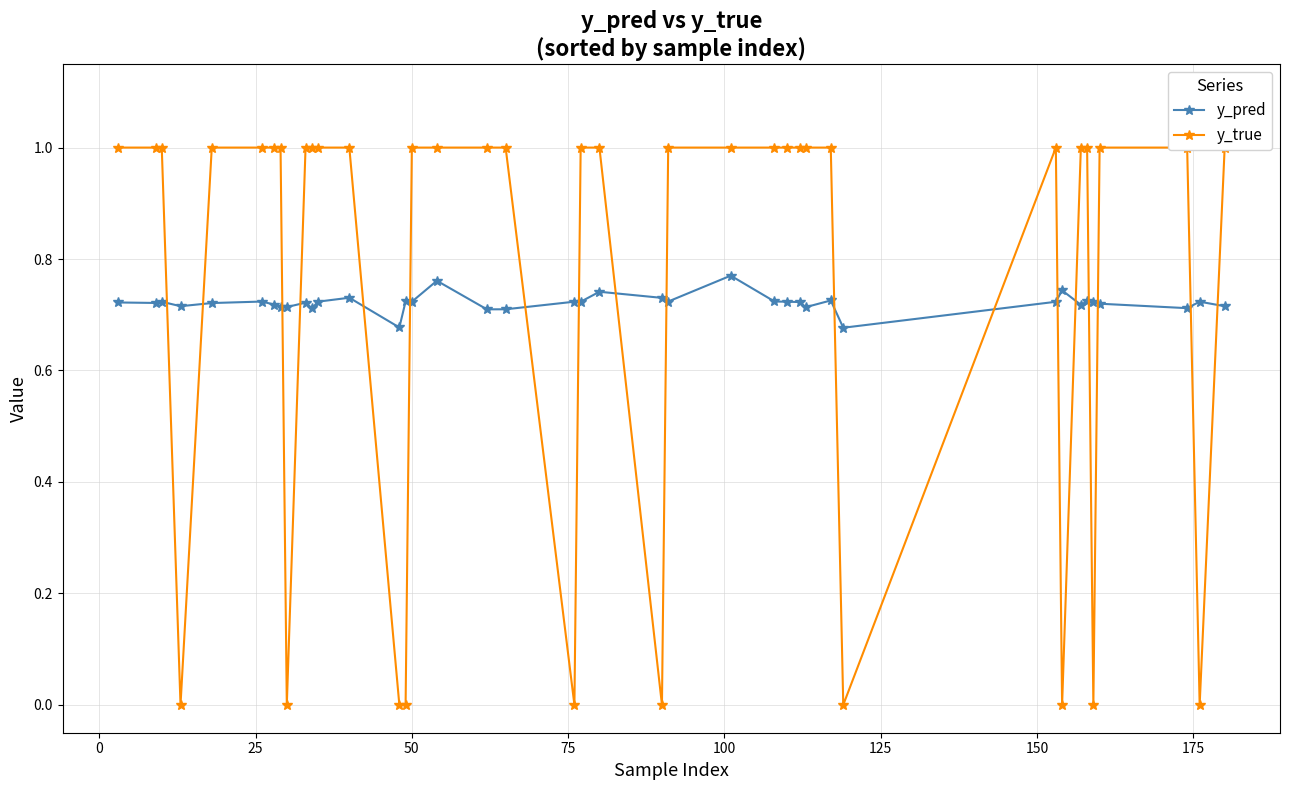

True or false: y_pred has a value of 0.2 at 34.

False